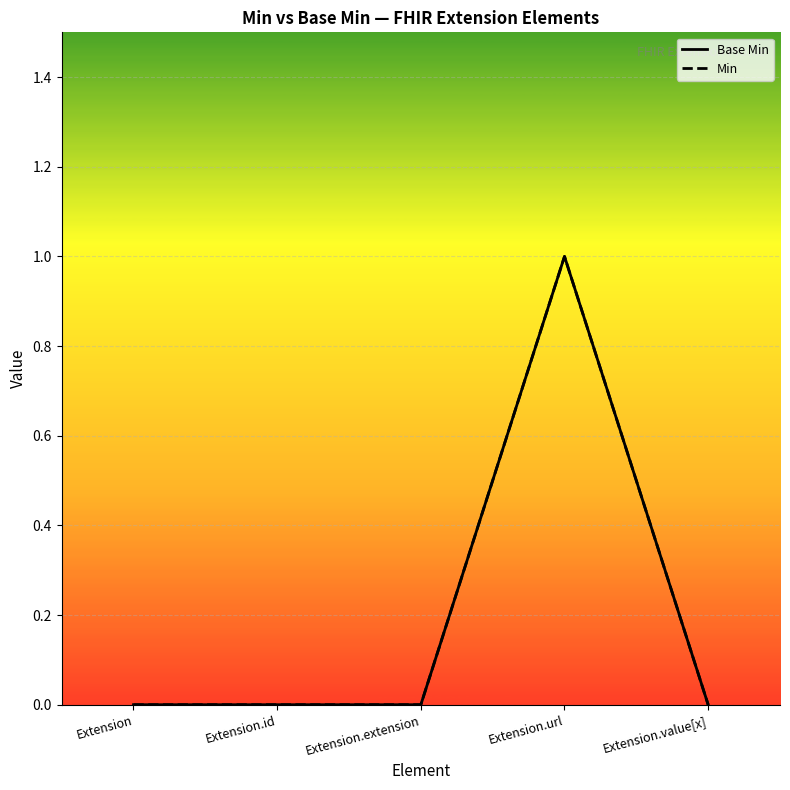

Is this an area chart (filled region under the line)?

No